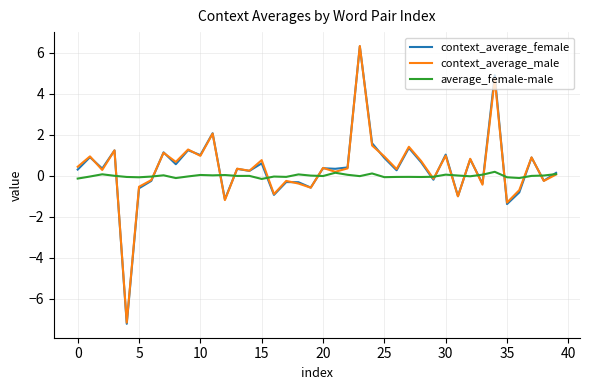

What is the smallest value displayed?

-7.2